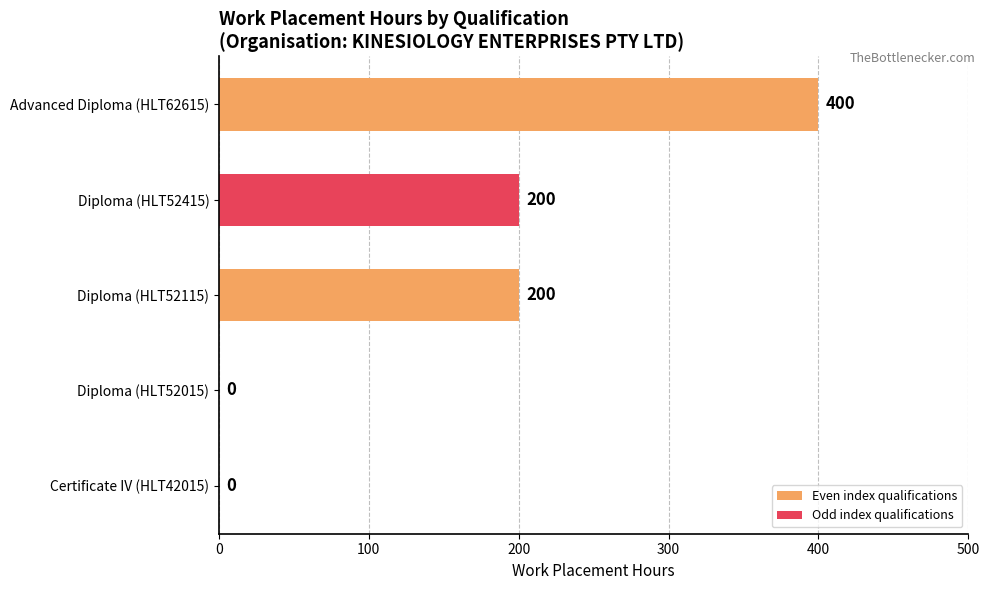

What is the sum of all values?

800